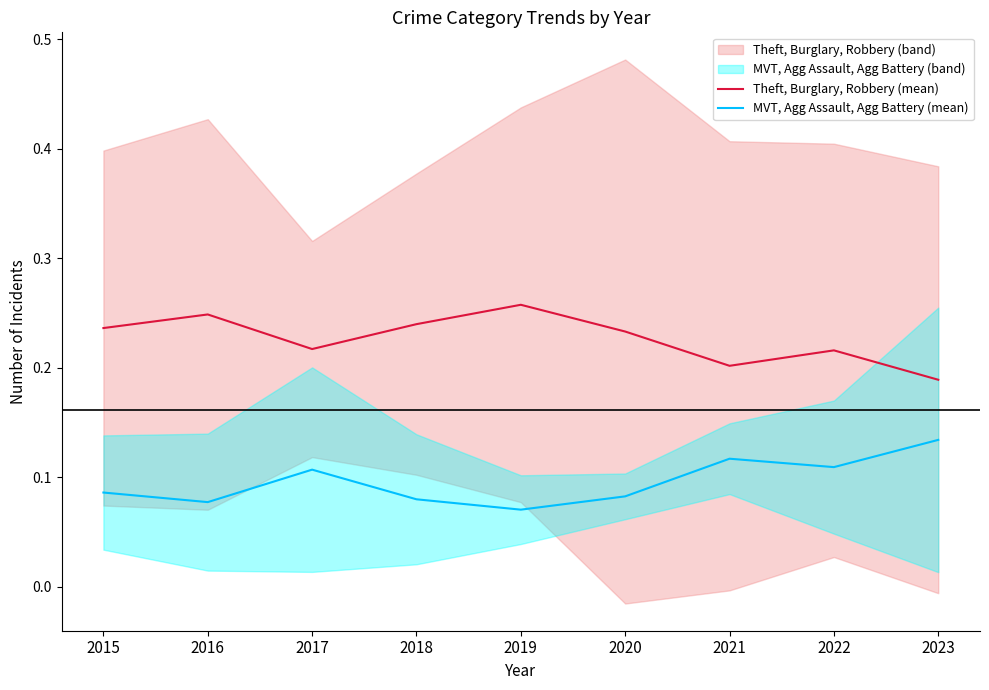

True or false: MVT, Agg Assault, Agg Battery (mean) and Theft, Burglary, Robbery (mean) intersect in this chart.

False